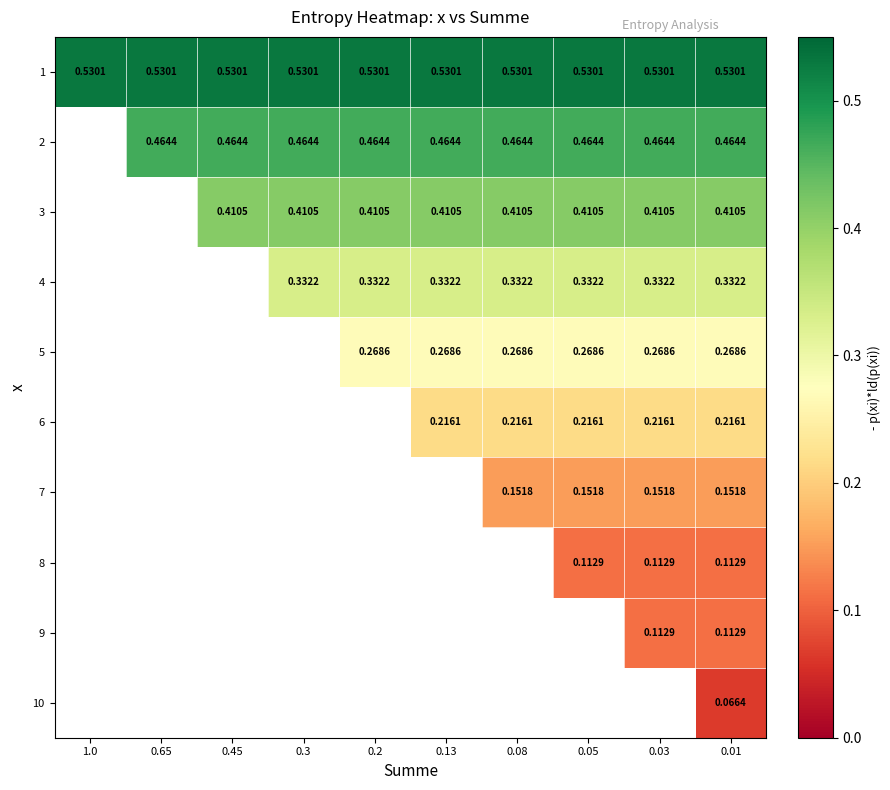

True or false: 6 has a value of 0.2 at 0.05.

True